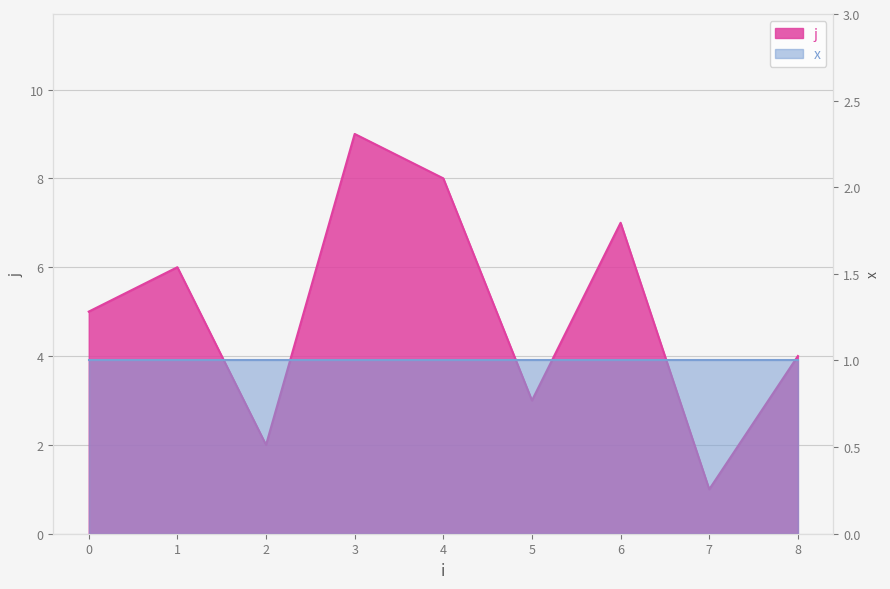

Reading right to left, list all the values displayed in this chart.

4	1	7	3	8	9	2	6	5